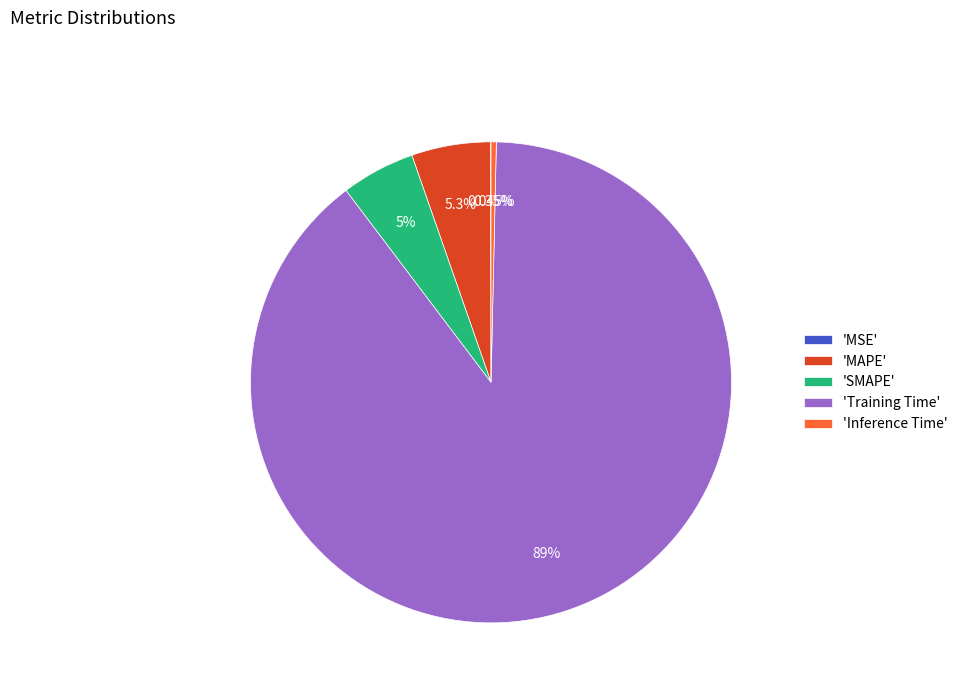

Does 'Inference Time' represent more than half of the total?

No